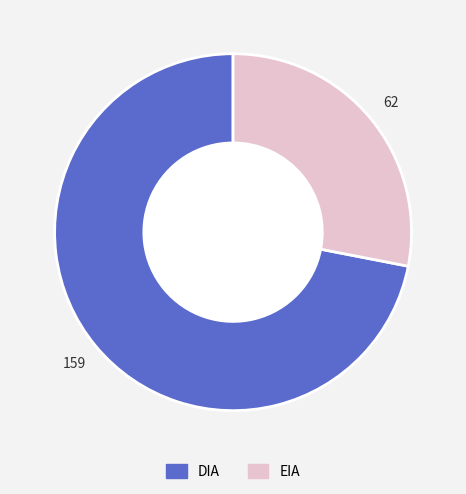

How many segments does this pie chart have?

2